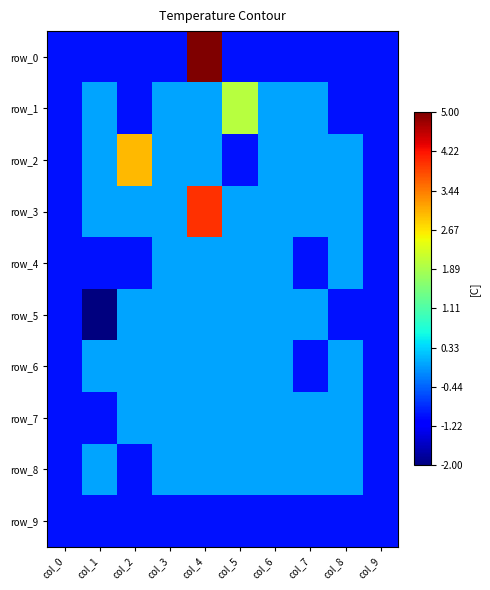

What is the smallest value displayed?

-2